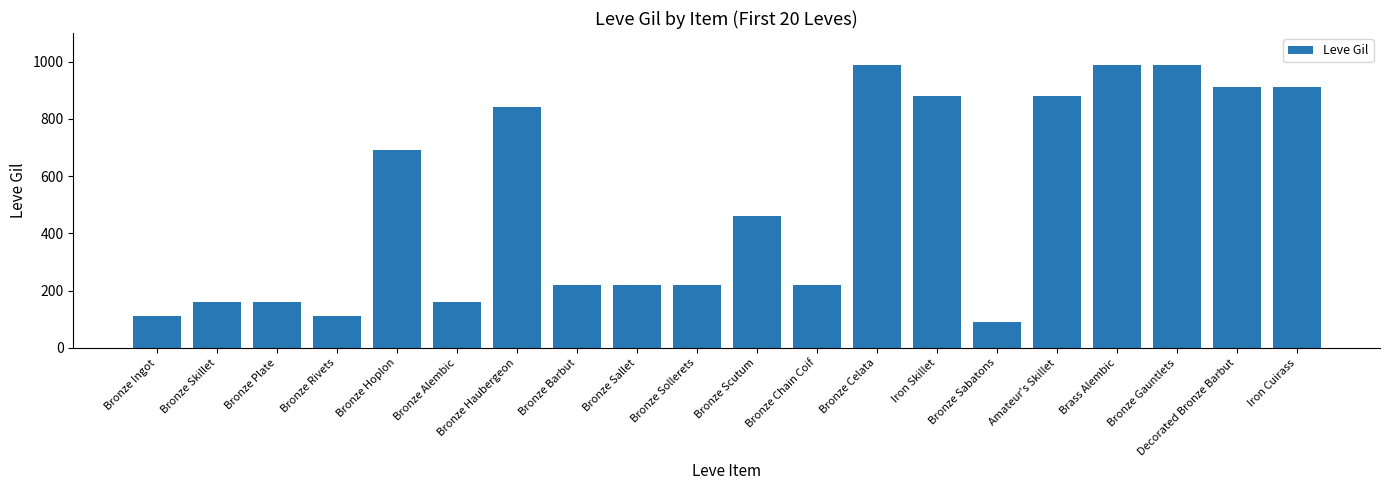

What is the greatest value displayed?

990